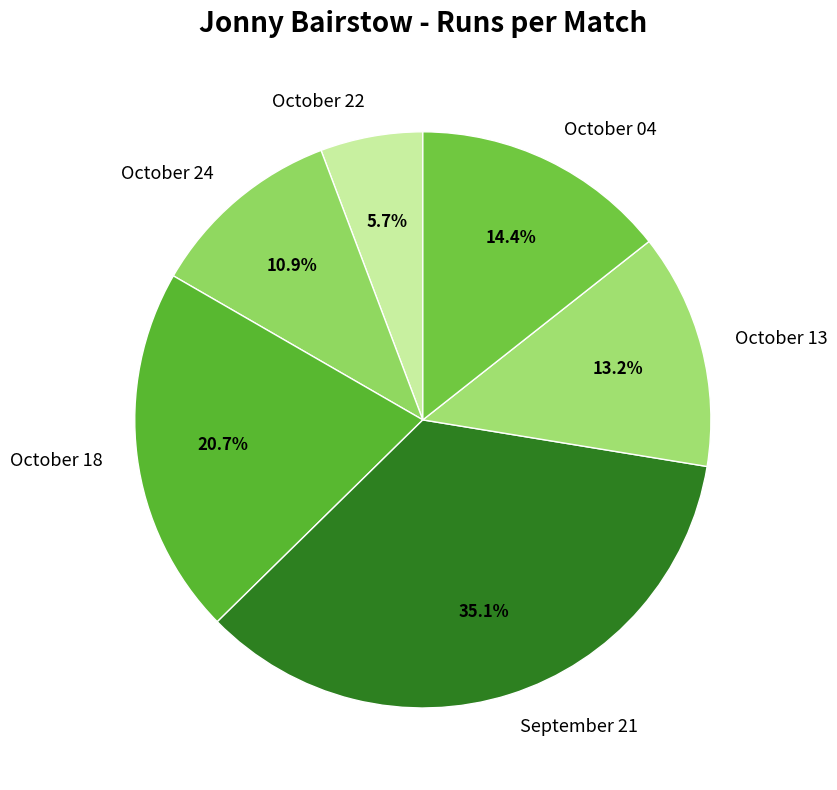

How much of the chart is everything except October 13?

86.8%